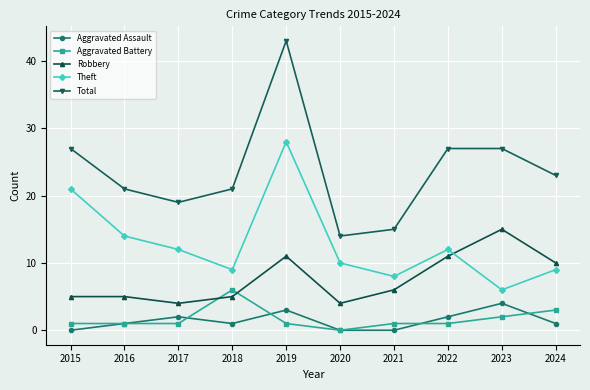

At how many categories does at least one series exceed 28?

1